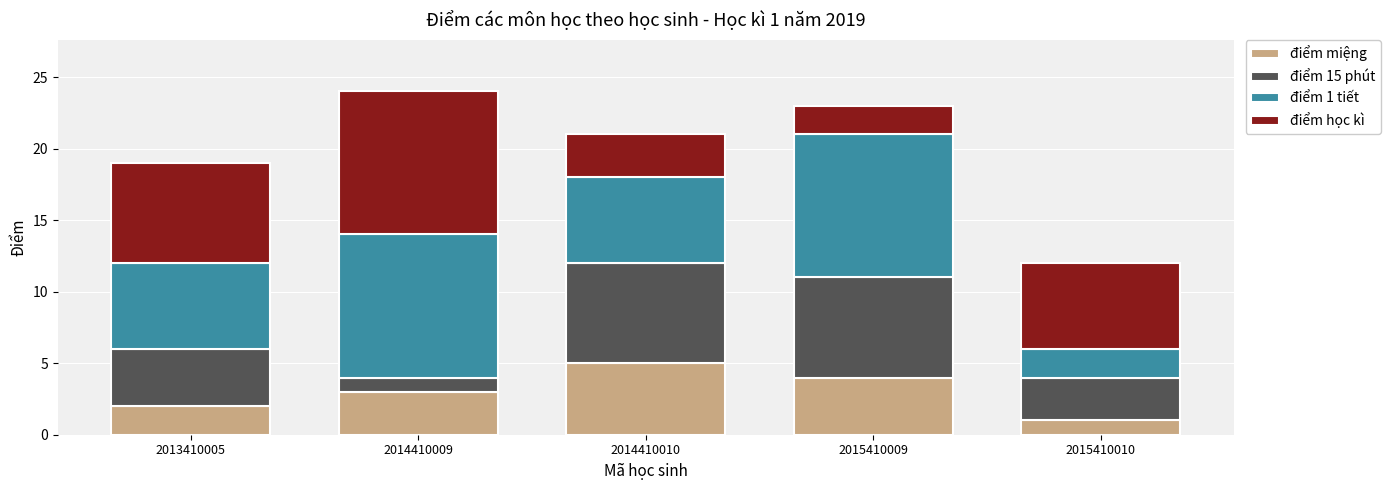

Which category has the lowest value in the điểm miệng series?

2015410010